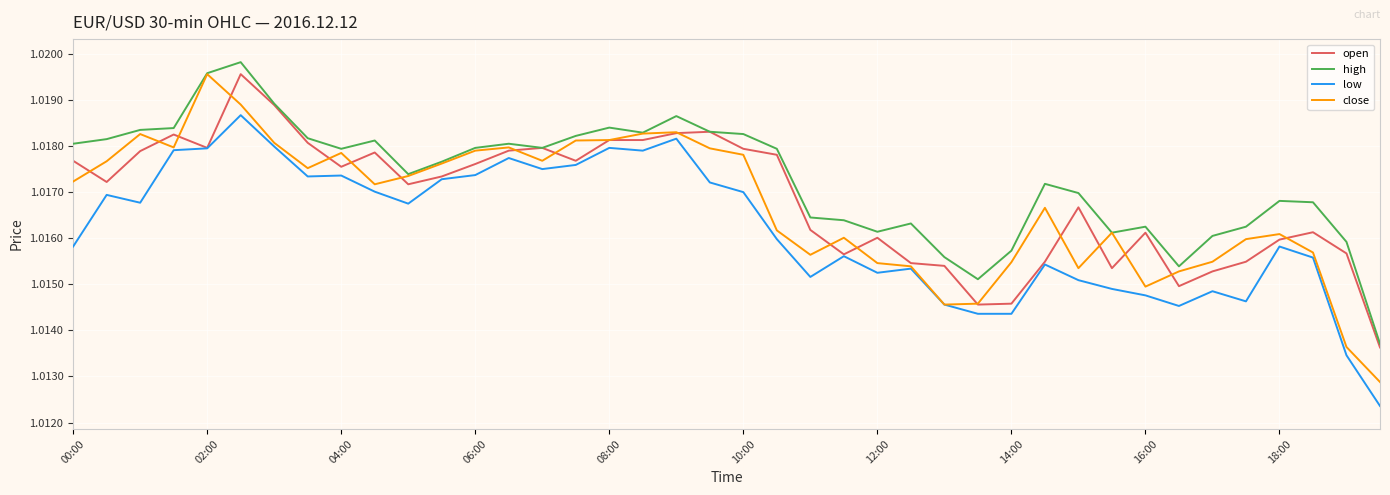

Which series has the largest range (max minus min)?

close